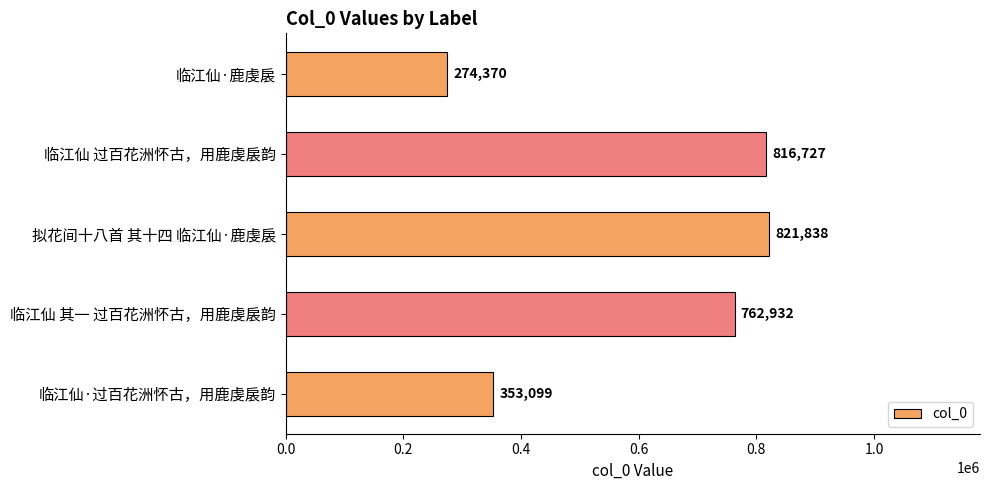

Which has a higher value, 拟花间十八首 其十四 临江仙·鹿虔扆 or 临江仙·鹿虔扆?

拟花间十八首 其十四 临江仙·鹿虔扆